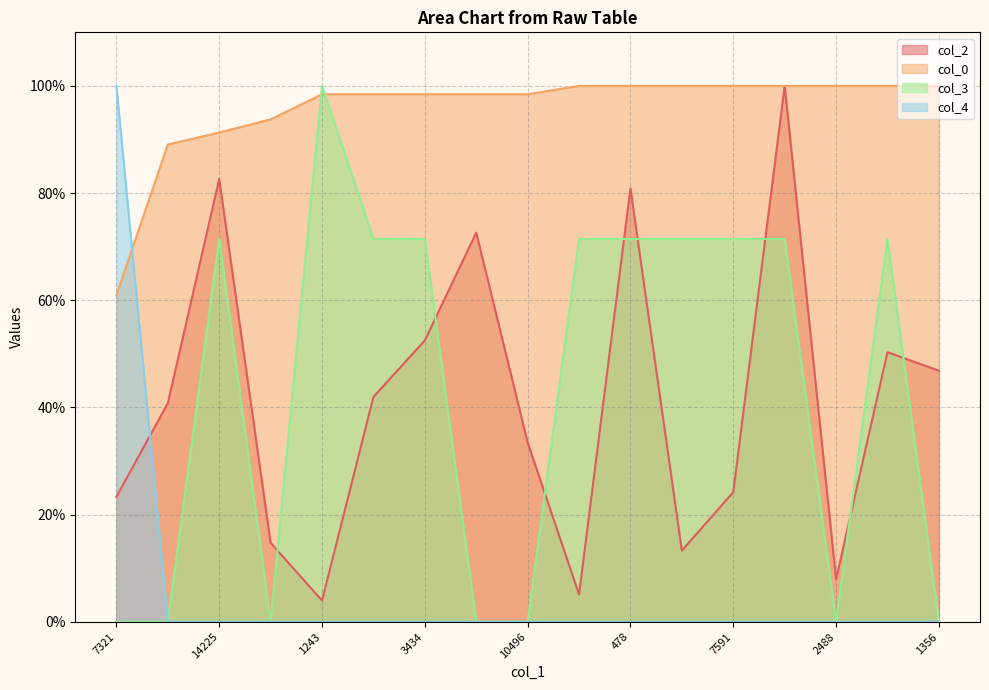

Does the chart have visible grid lines?

Yes